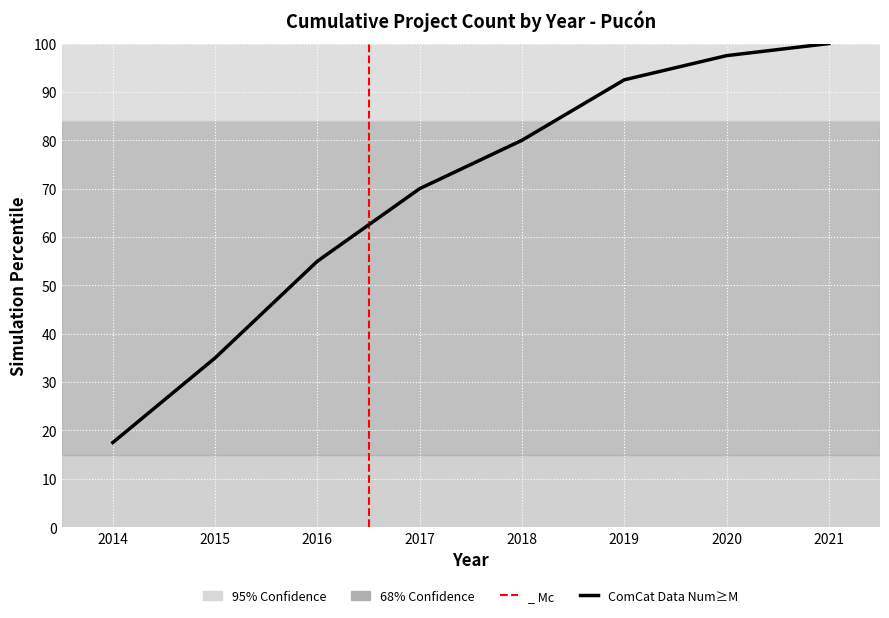

Where is the data nearest to the value 58?

2016